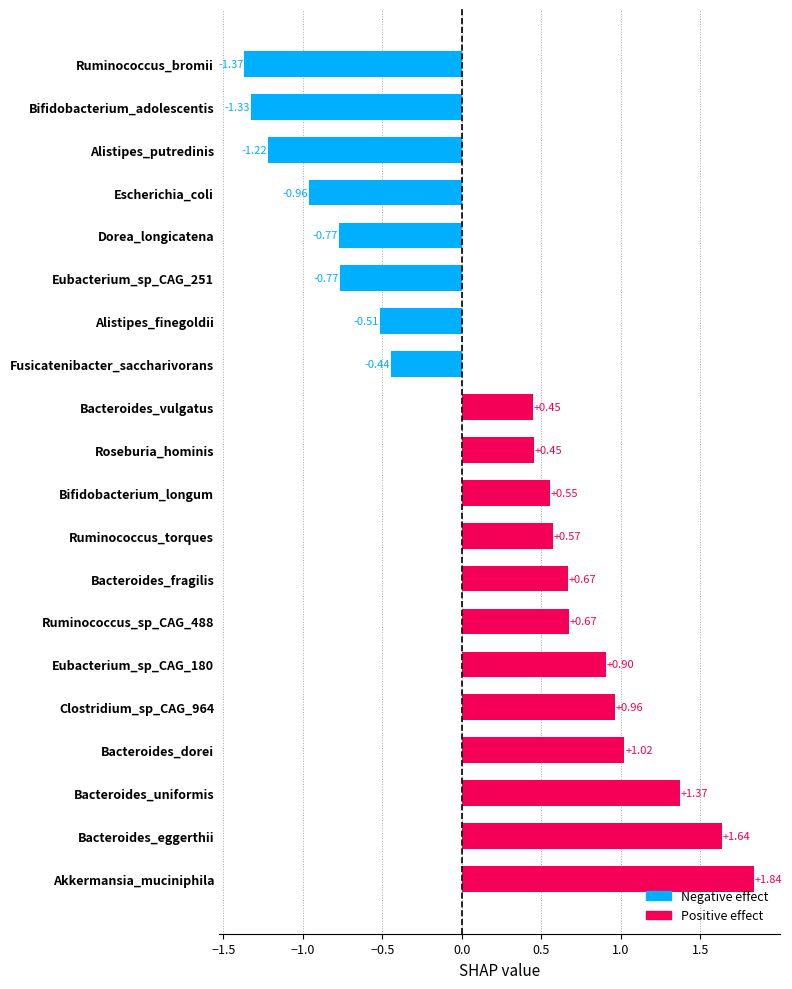

Which has a higher value, Bacteroides_vulgatus or Akkermansia_muciniphila?

Akkermansia_muciniphila